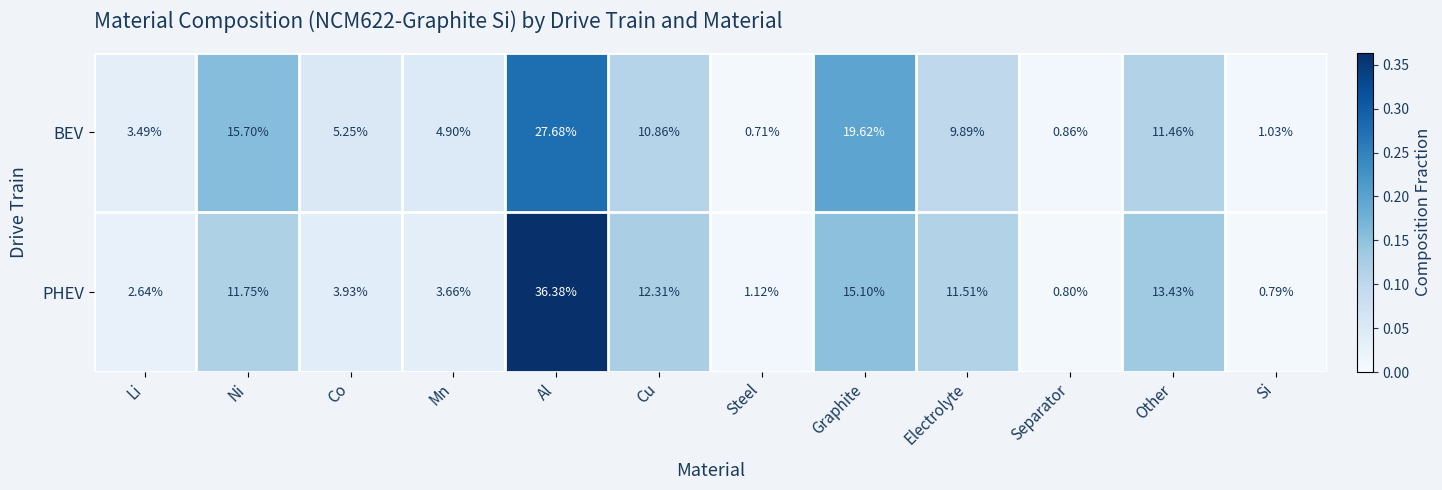

Which series changed the most between Ni and Other?

BEV